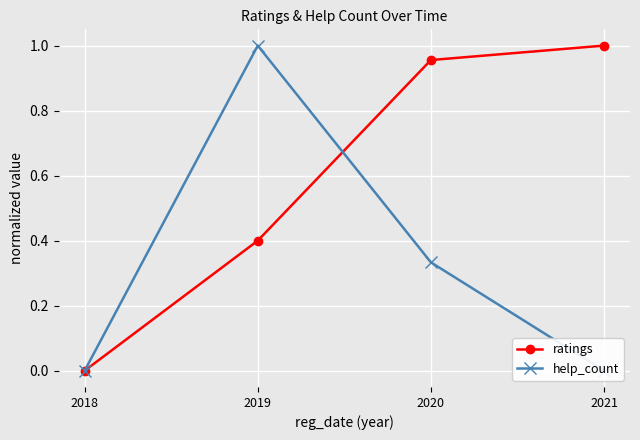

Count the number of data series in this chart.

2